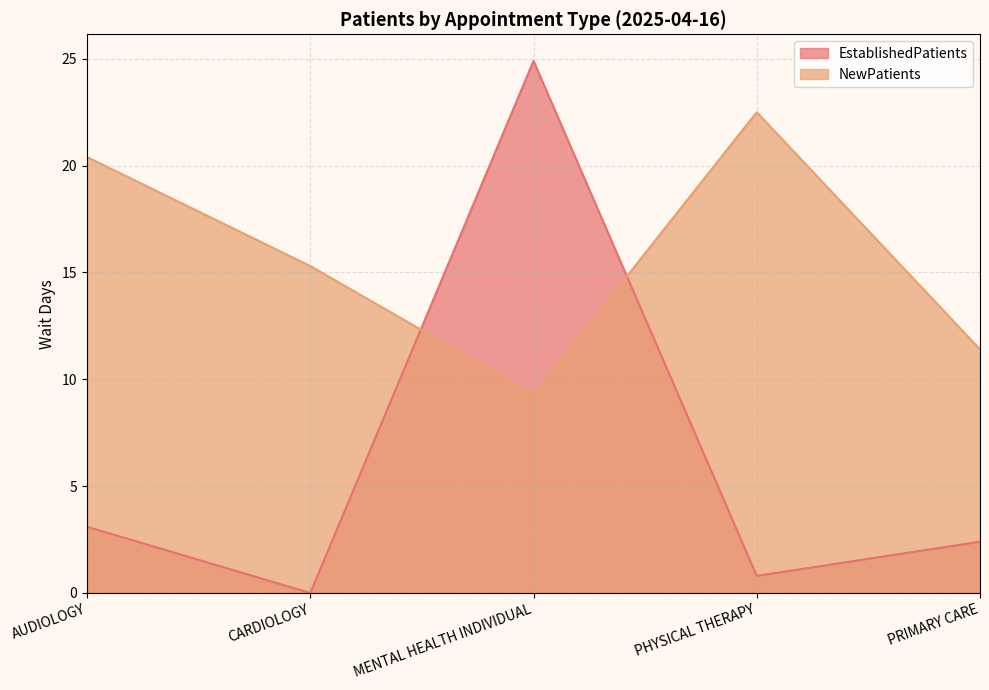

Reading right to left, transcribe all the data shown in this chart.

EstablishedPatients: 2.4	0.8	24.9	0.0	3.1
NewPatients: 11.4	22.5	9.3	15.3	20.4